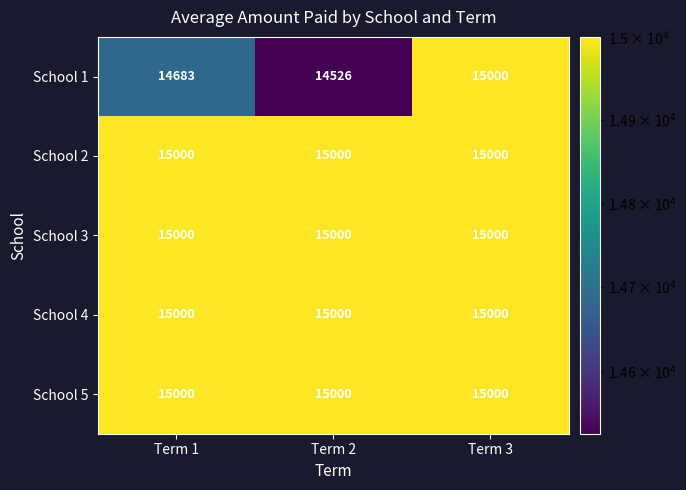

The value of School 2 at Term 2 is 25335. True or false?

False